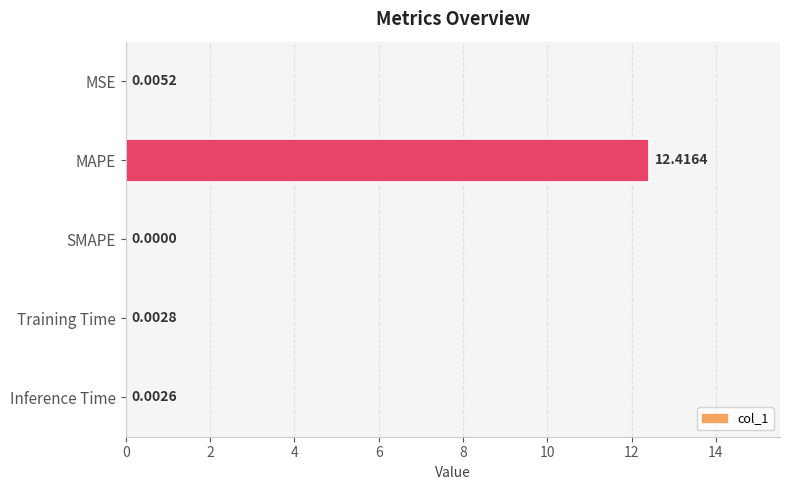

Where is the data nearest to the value 6?

MSE